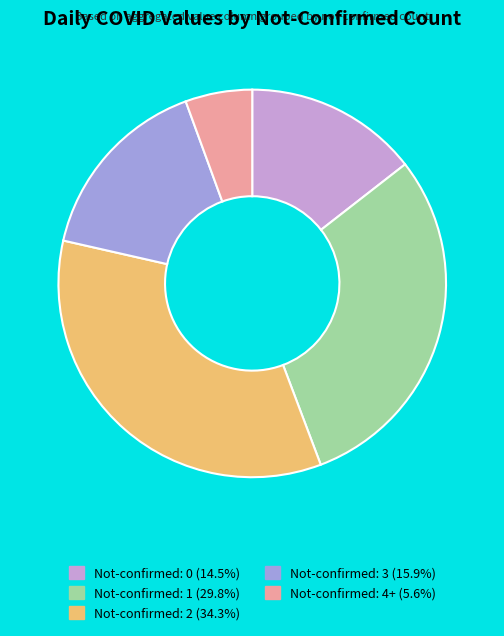

Is there any slice that represents more than half of the pie?

No